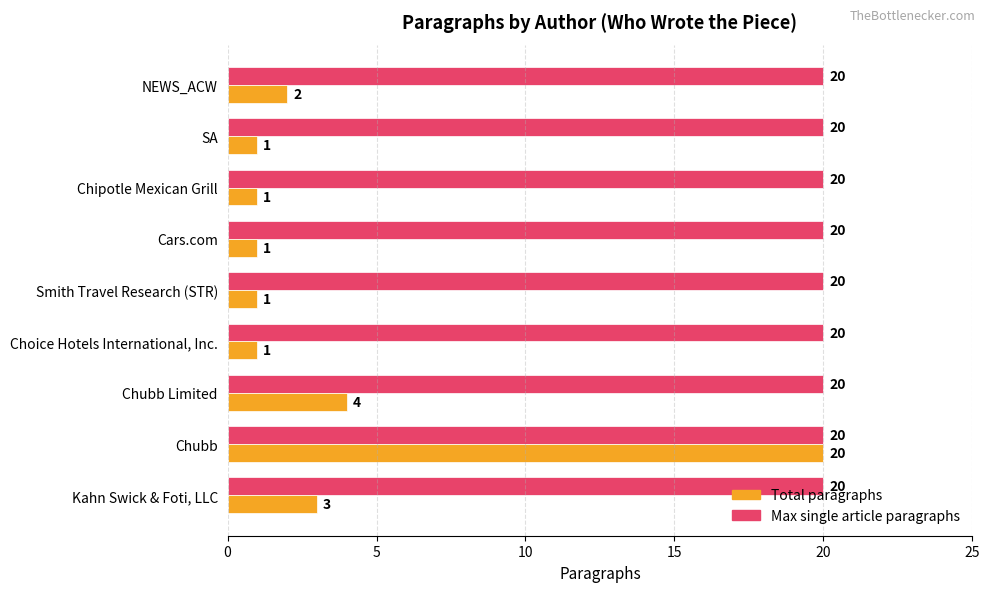

At which category is the sum across all series the highest?

Chubb